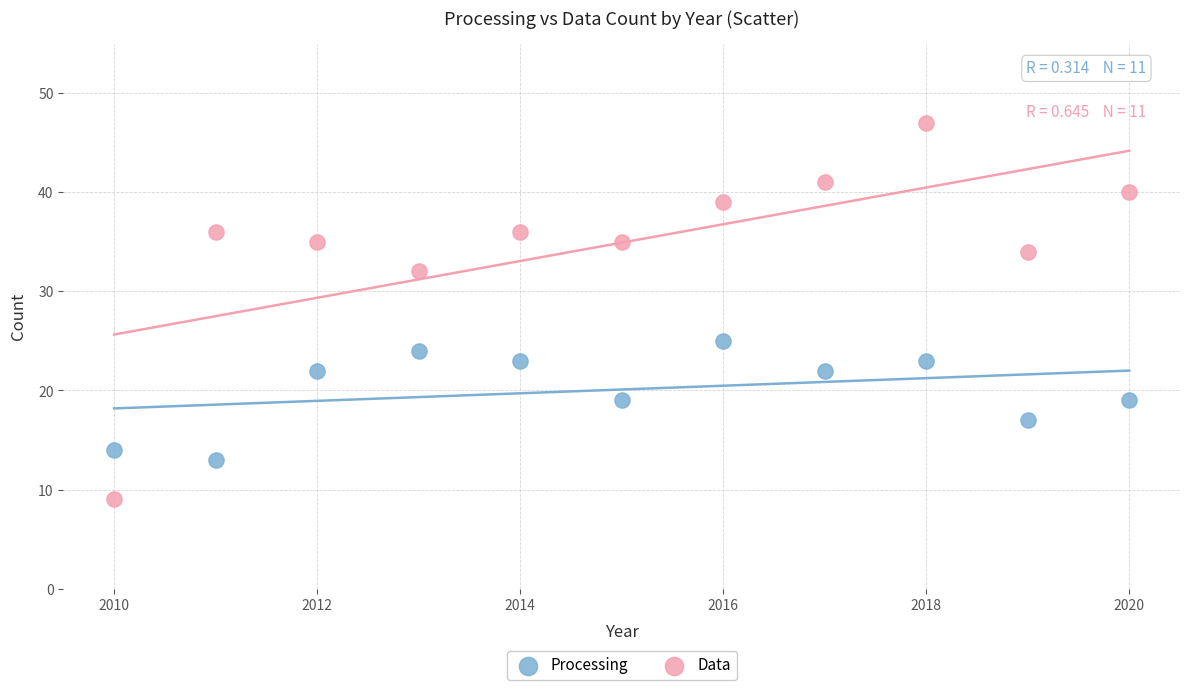

In the Data series, what Y value is closest to 28?

32